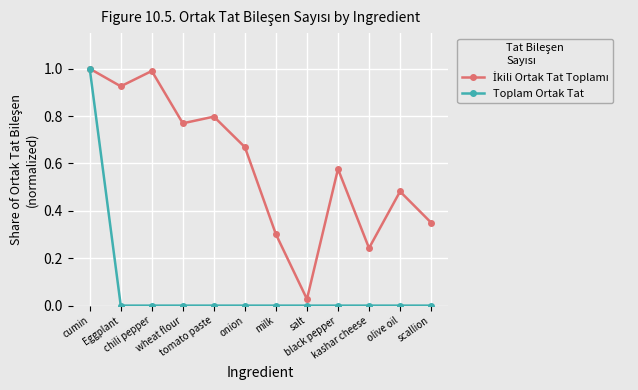

What is the difference between the highest and lowest values at scallion?

0.4